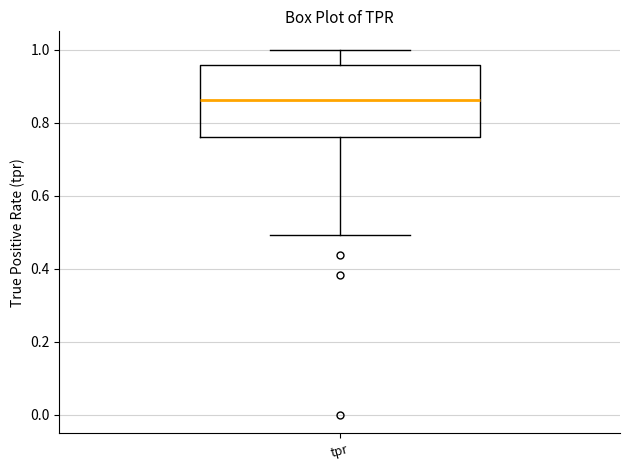

Transcribe this box plot: give where the median line is, the range the box spans, and where the two whiskers end, as read against the y-axis. The values are not printed on the chart, so give them approximately, as read against the axis.

median 0.86, box 0.76 to 0.96, whiskers 0.50 to 1.00